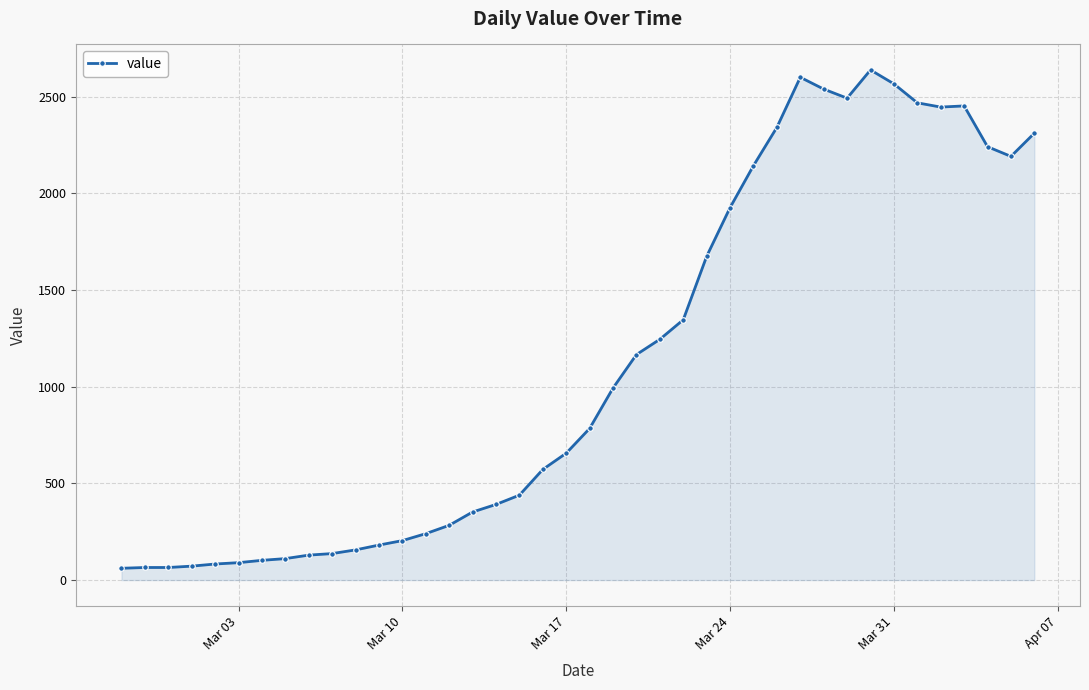

What is the greatest value displayed?

2638